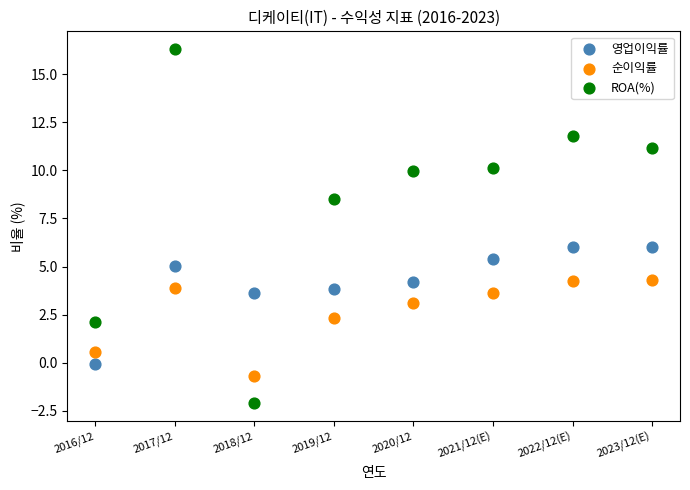

What are all the series names shown in the legend?

영업이익률, 순이익률, ROA(%)